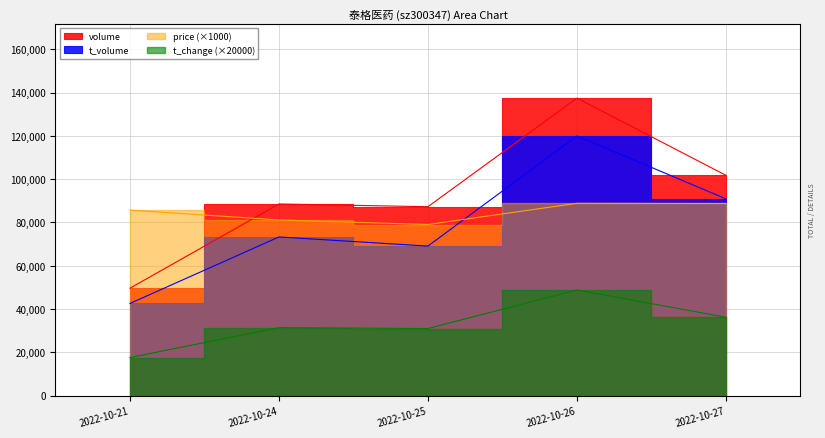

How many values in the price series are below 85690?

2